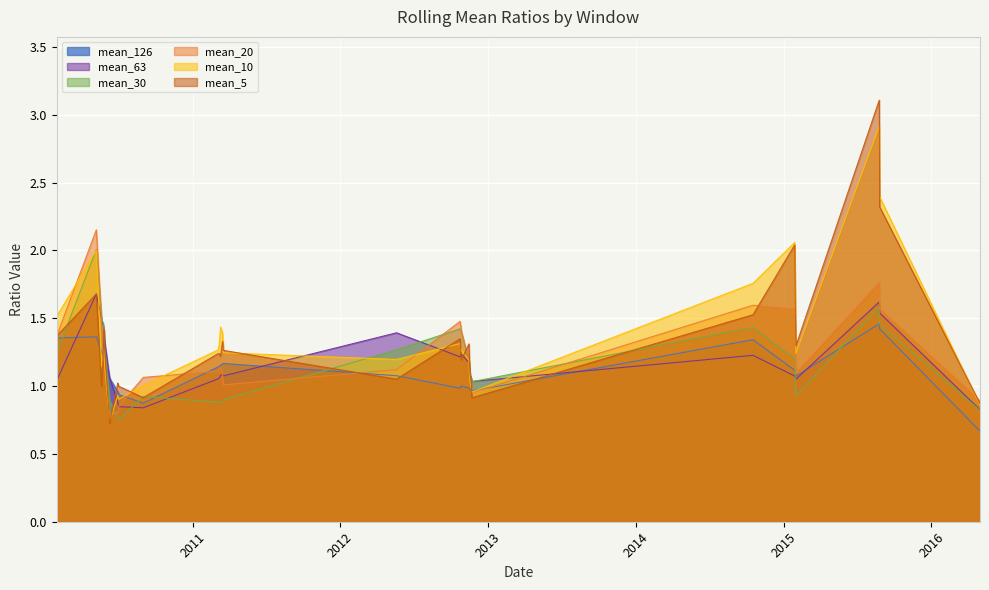

In mean_10, how many points are lower than both neighbors (excluding endpoints)?

7